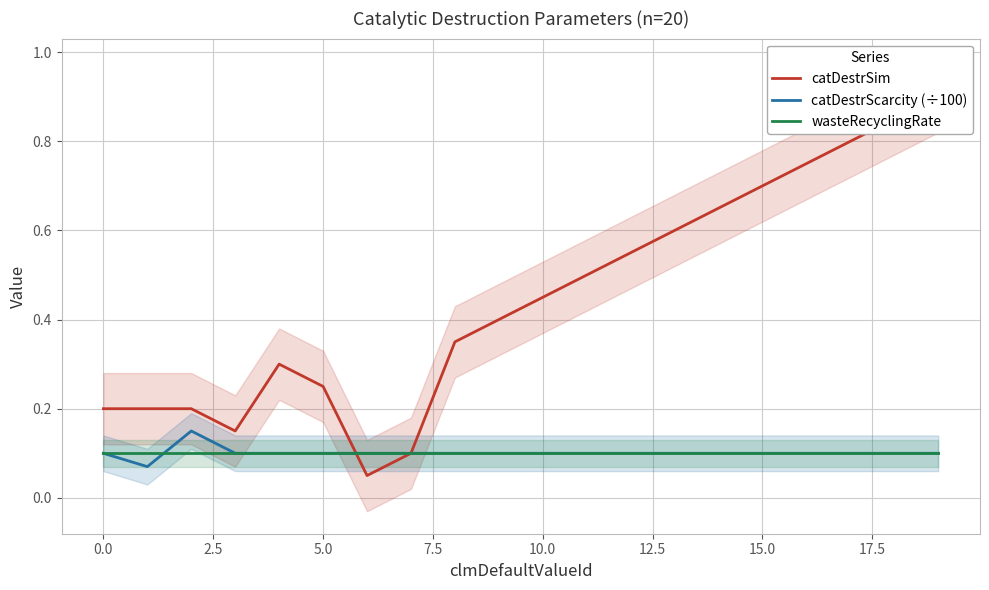

Is it true that catDestrSim equals 0.4 at 19?

False